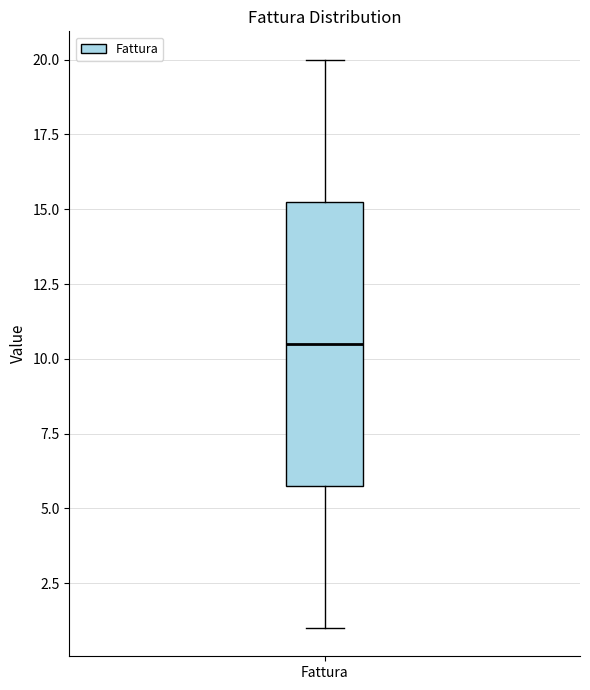

Read this box plot against the y-axis: the position of the median line, the range covered by the box, and the ends of both whiskers. The values are not printed on the chart, so give them approximately, as read against the axis.

median 10.5, box 6.0 to 15.5, whiskers 1.0 to 20.0